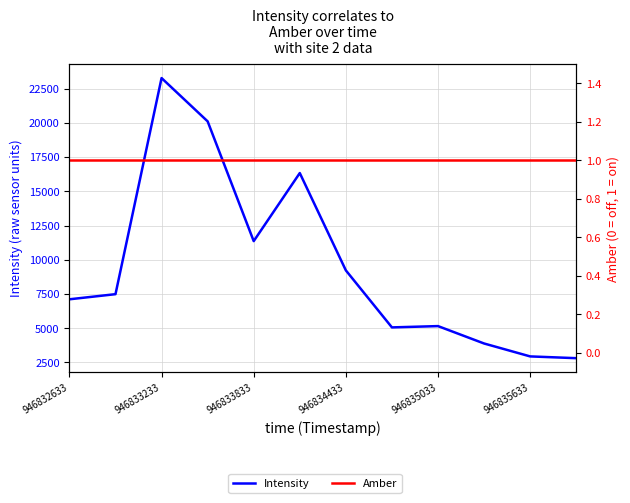

What are all the series names shown in the legend?

Intensity, Amber